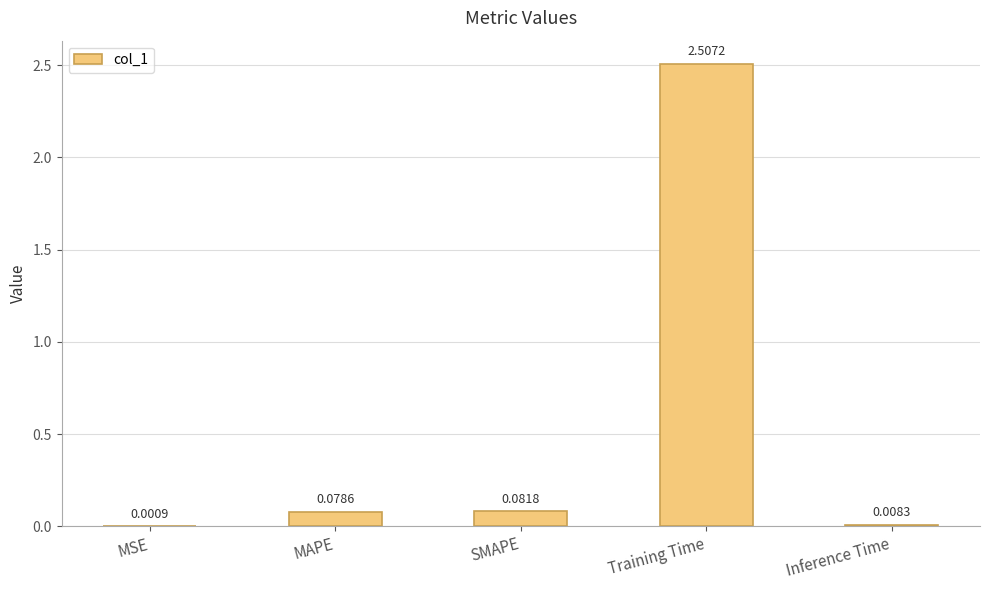

Between Inference Time and Training Time, which is larger?

Training Time